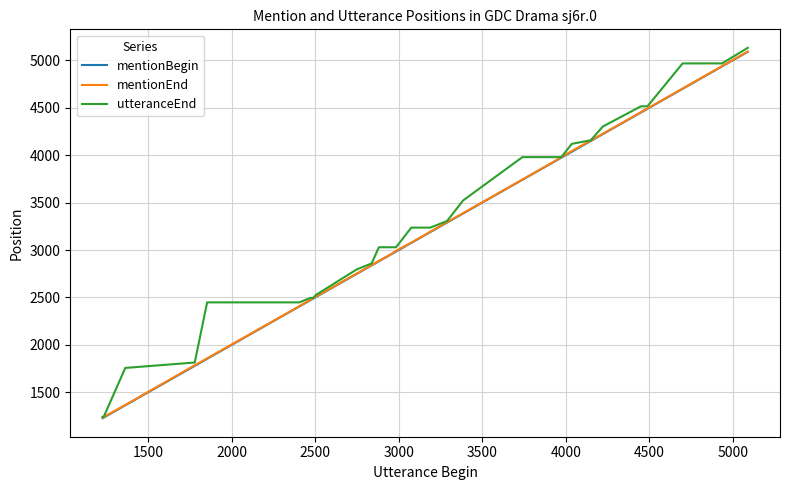

What is the smallest value displayed?

1227